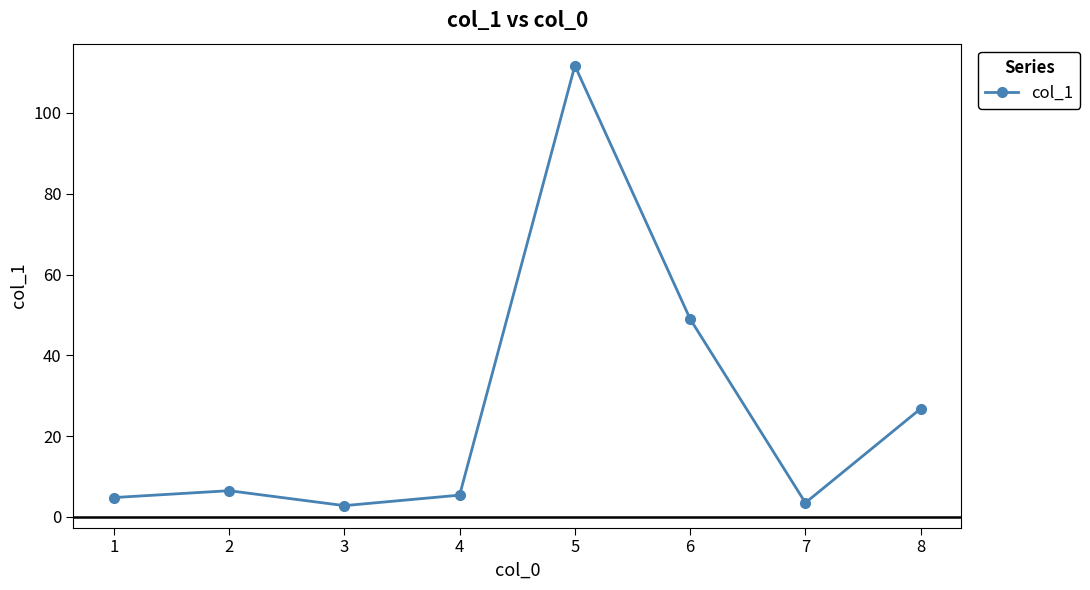

Is it true that the value at 4 is 5.4?

True